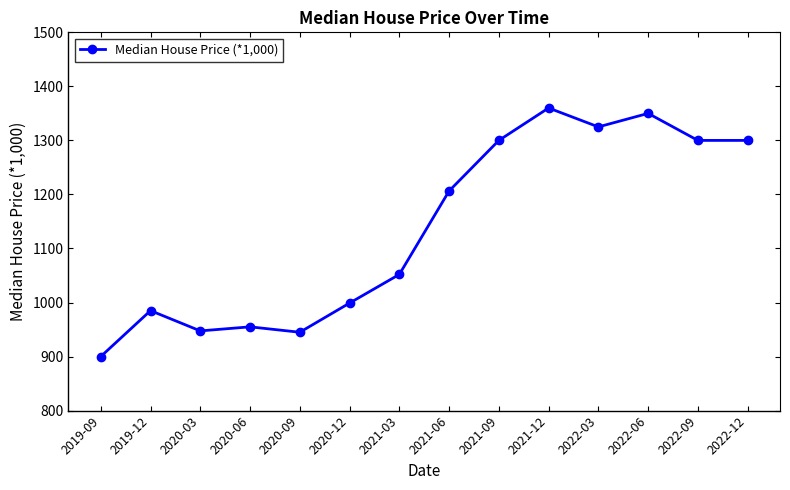

What is the label of the 10th point from the right?

2020-09